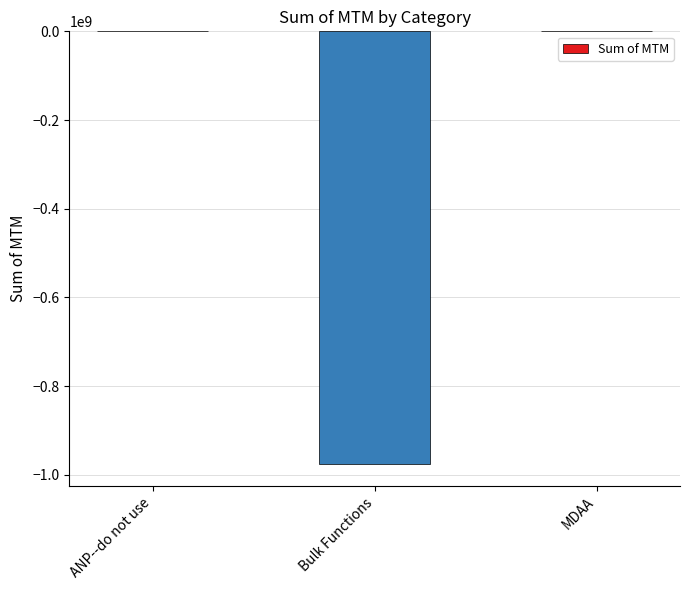

Between ANP--do not use and Bulk Functions, which is larger?

ANP--do not use